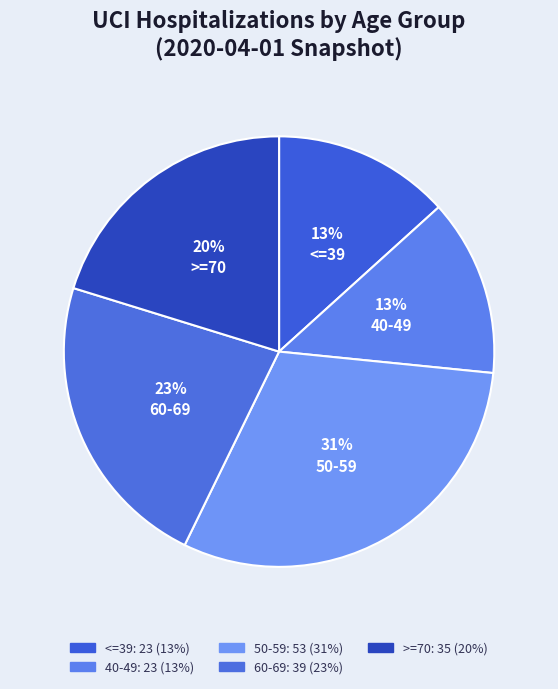

To the nearest percent, what portion does >=70 represent?

20%